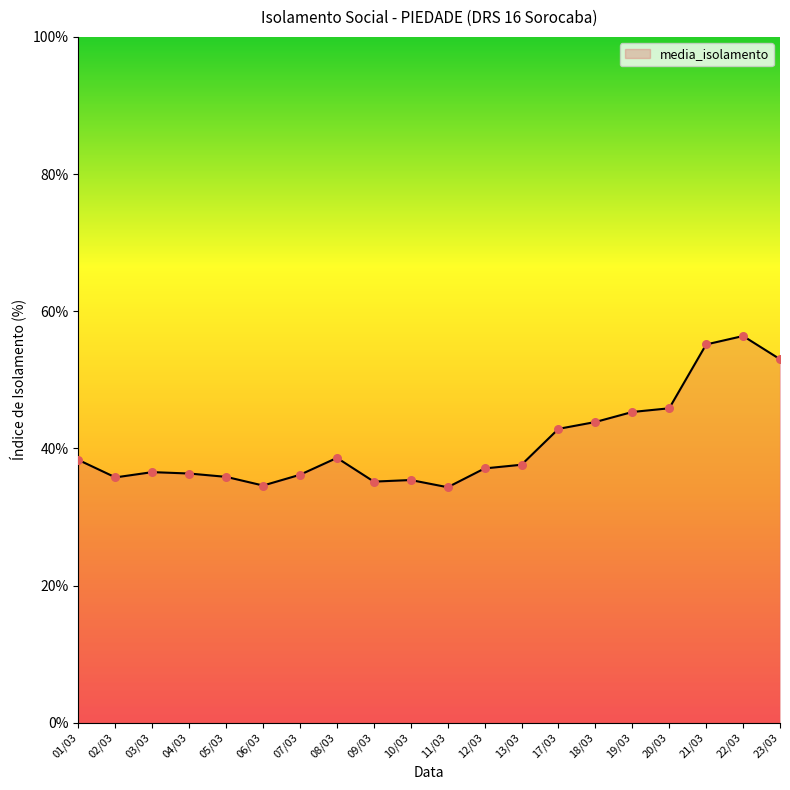

Approximately how many times larger is the value at 22/03 compared to 12/03?

1.5